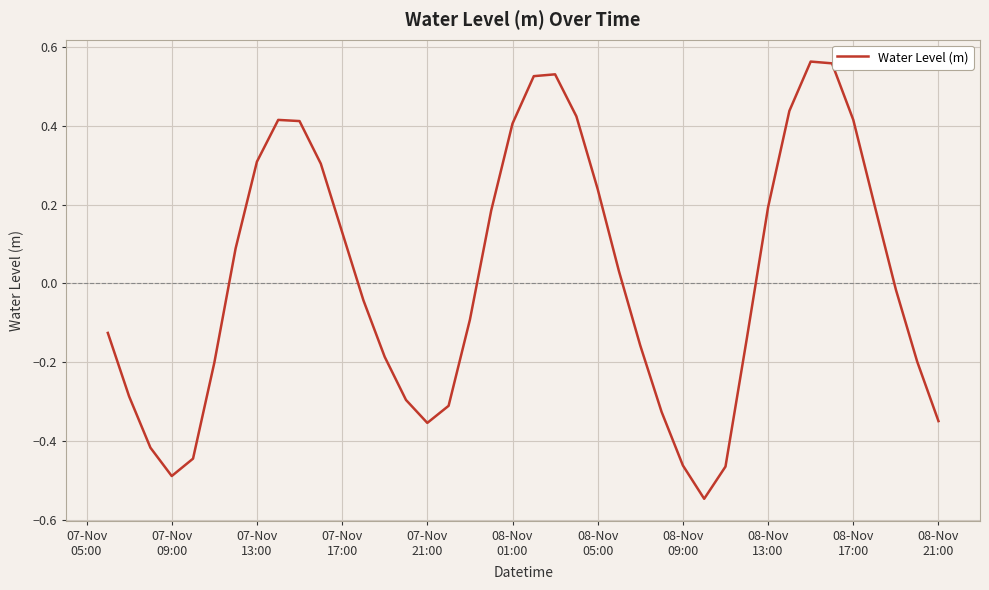

How many lines are shown in the chart?

1